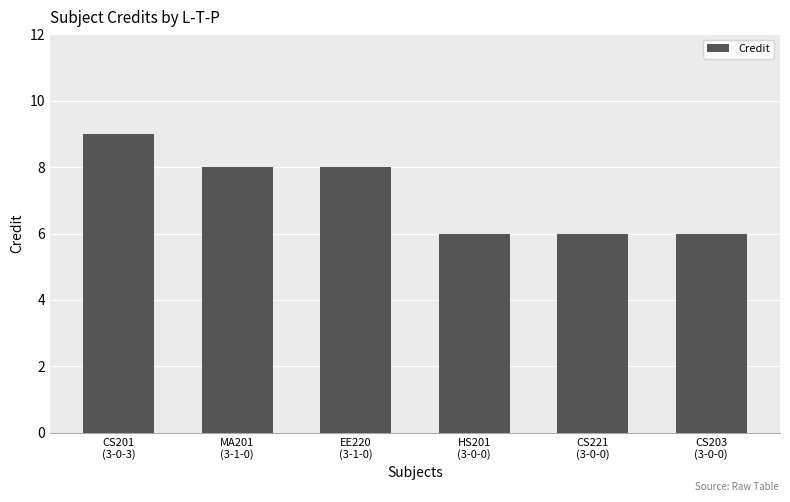

The chart shows a value of 3 at HS201
(3-0-0). True or false?

False